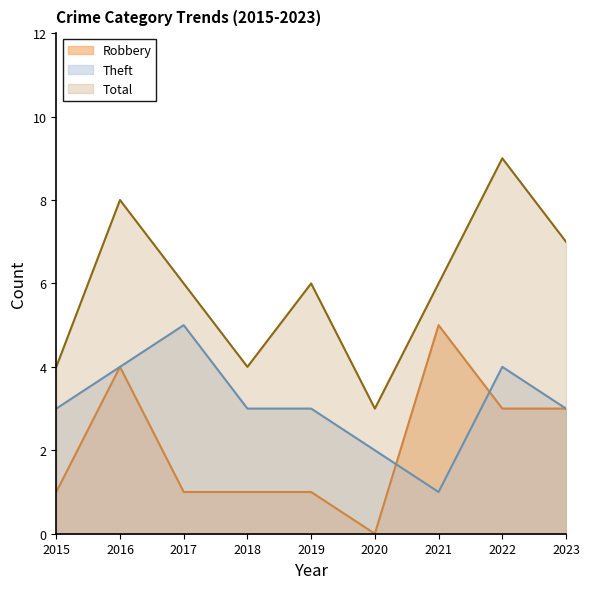

At which label does Total reach its peak?

2022